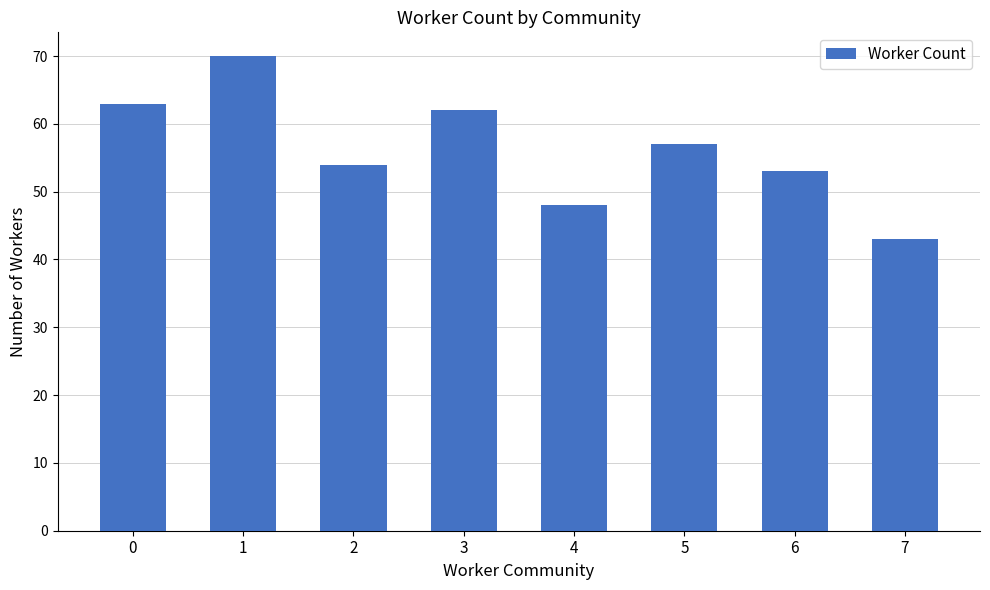

Which has a higher value, 6 or 7?

6